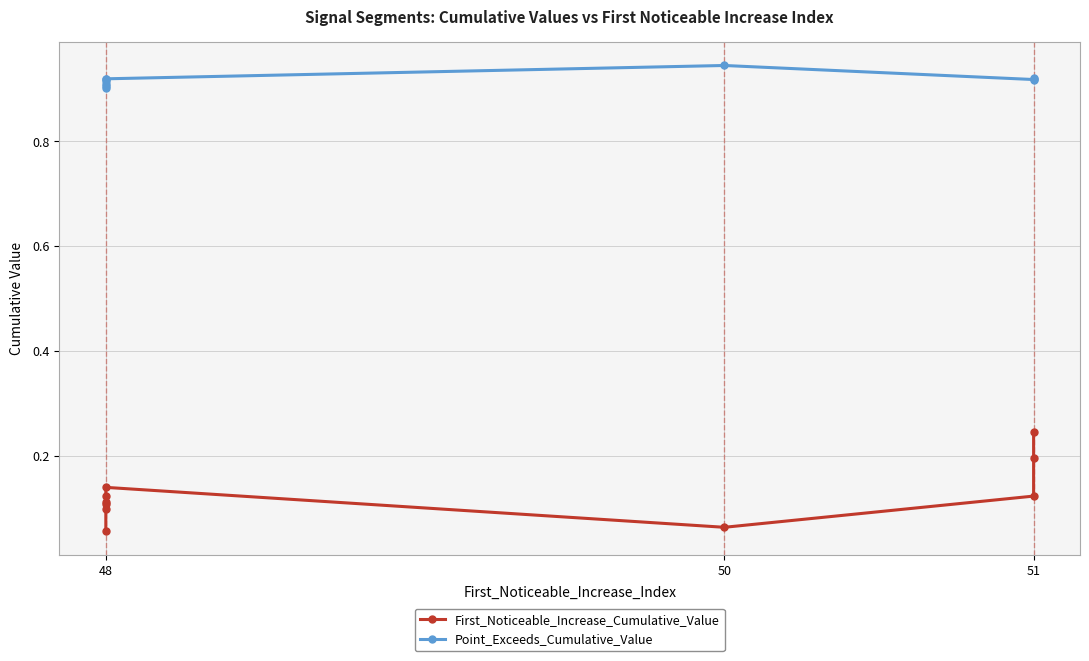

What is the label of the 10th point from the right?

48